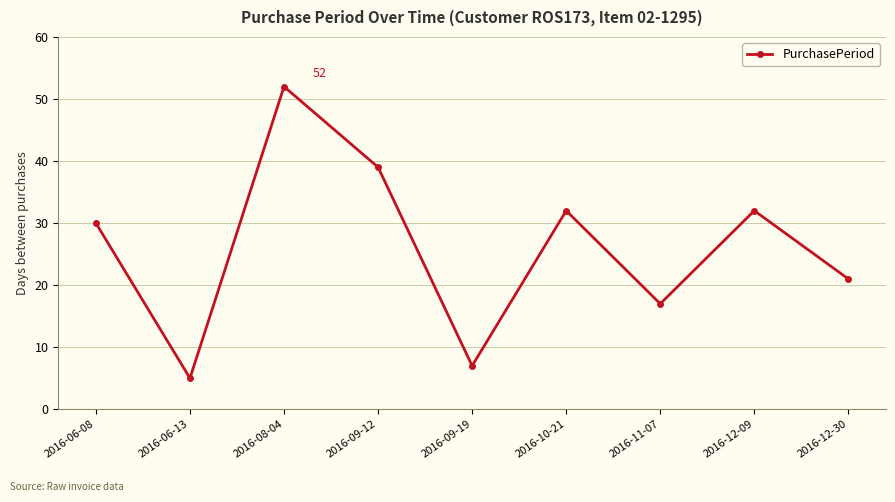

How many values are below 30?

4